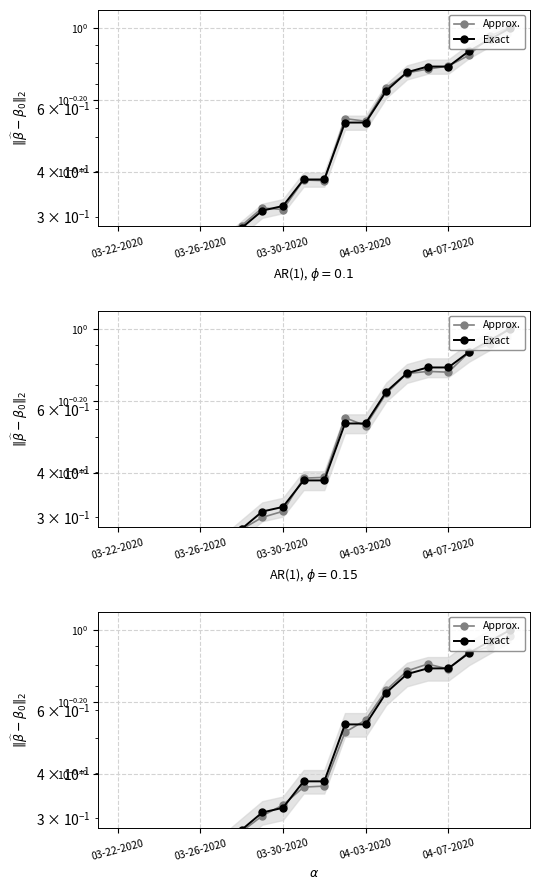

What is the average value of the Exact series?

0.5